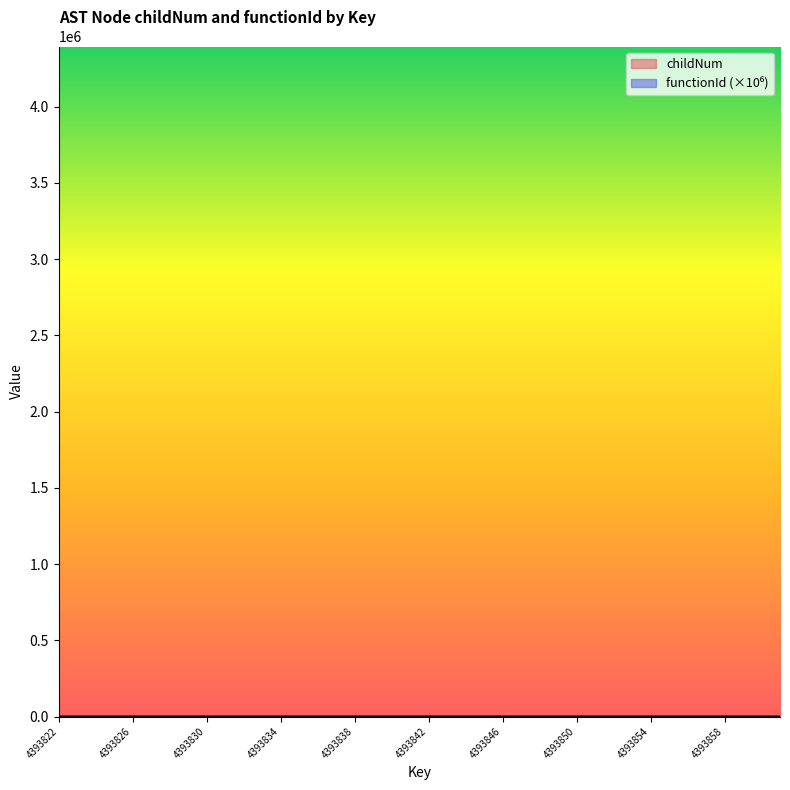

At how many categories does at least one series exceed 1?

37